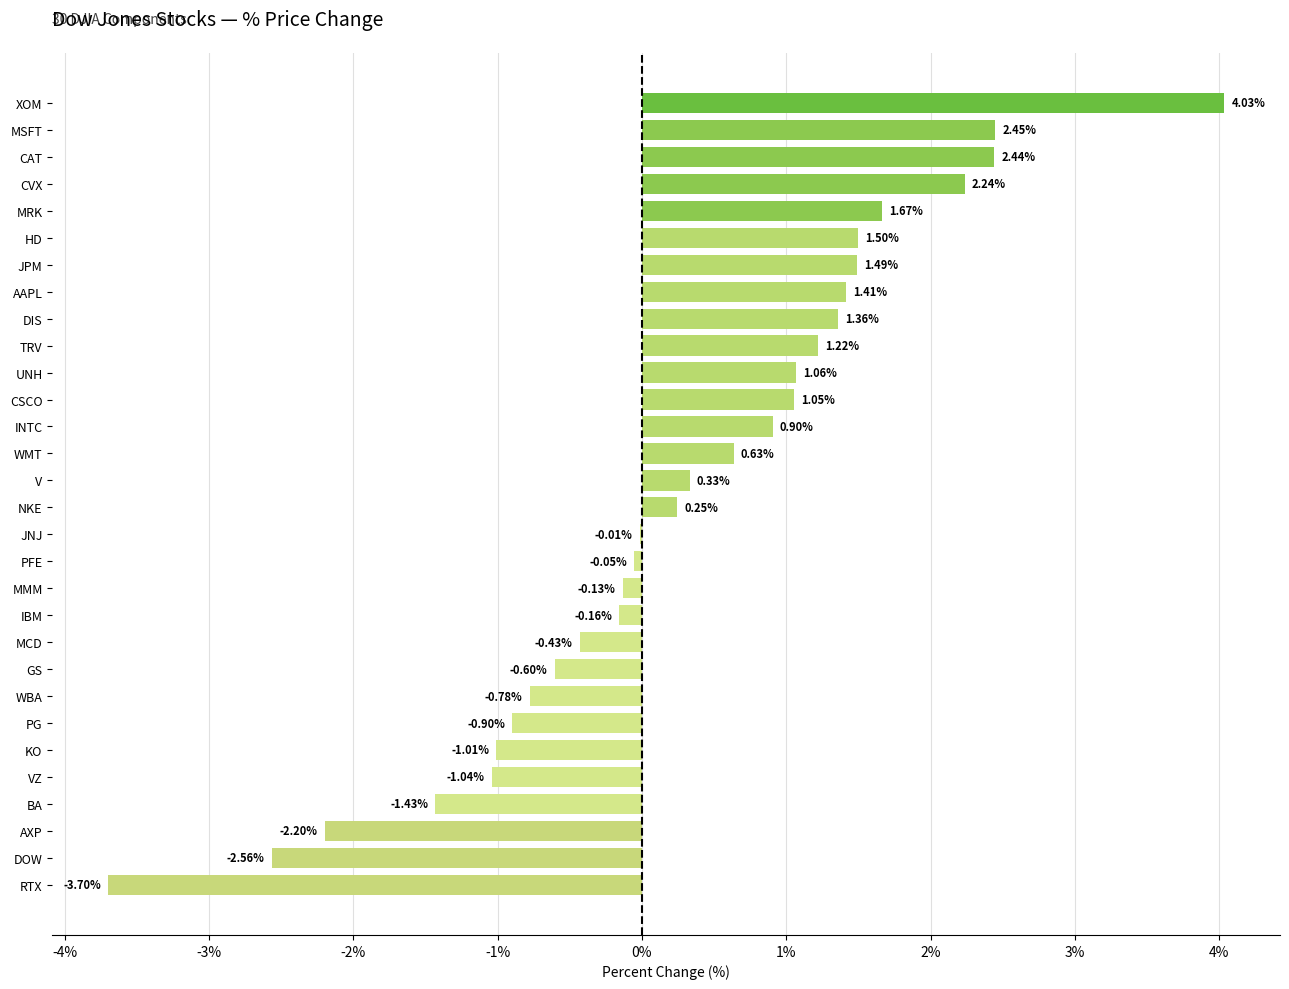

How many values exceed 0?

16